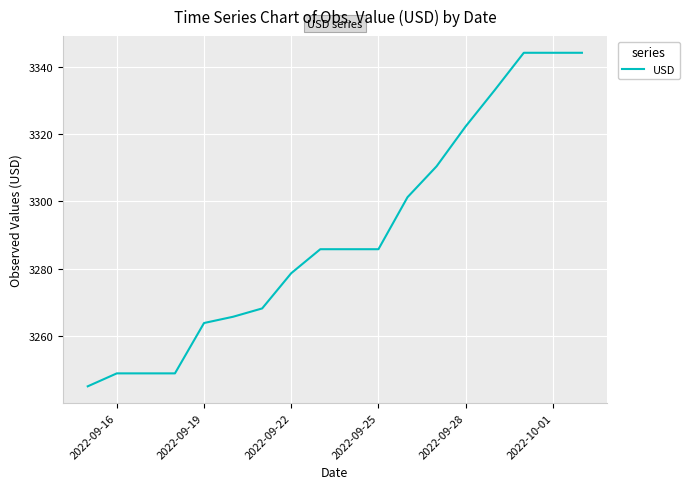

What is the greatest value displayed?

3344.1